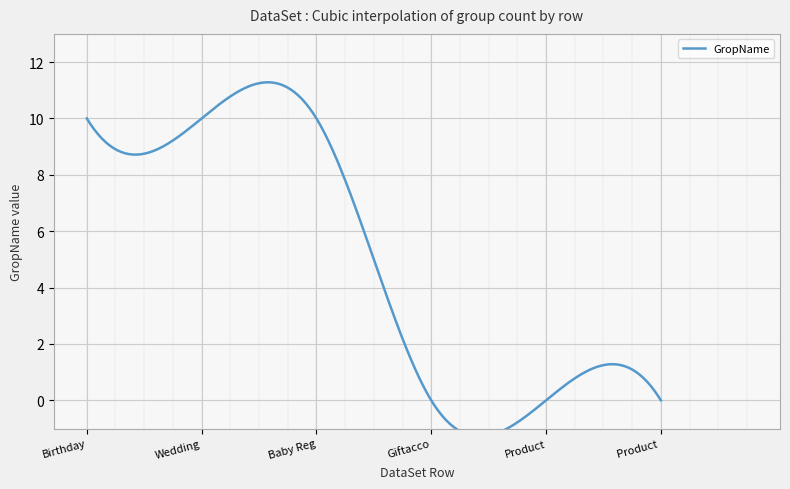

Rank the categories by value from lowest to highest.

Giftaccount, Product, Product Quantity, Birthday, Wedding, Baby Registry